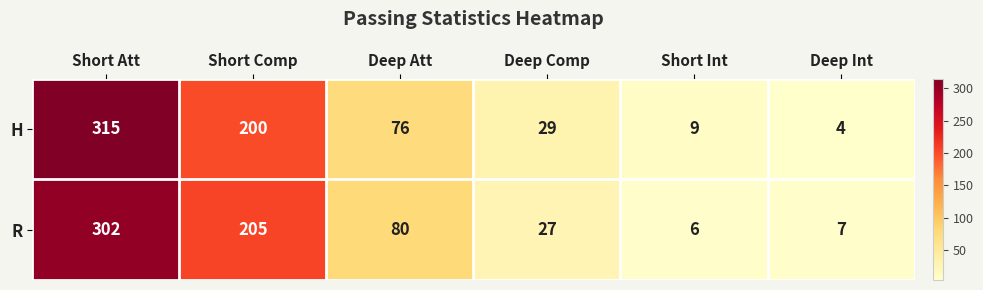

What is the difference between the second highest and second lowest values in the H series?

191